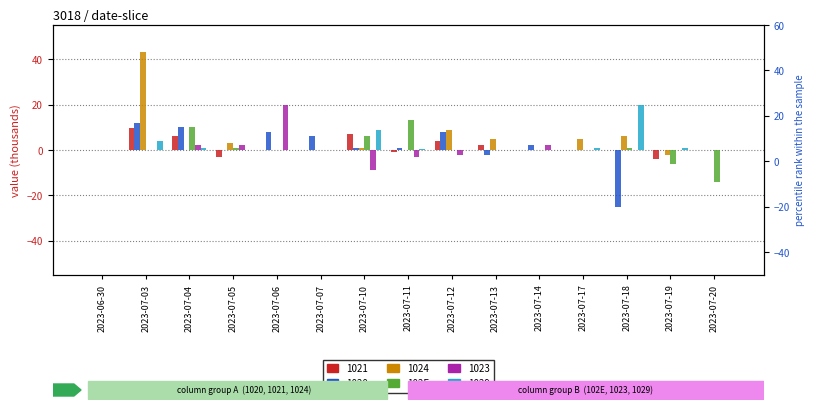

Where does the data first go above 0?

2023-07-04